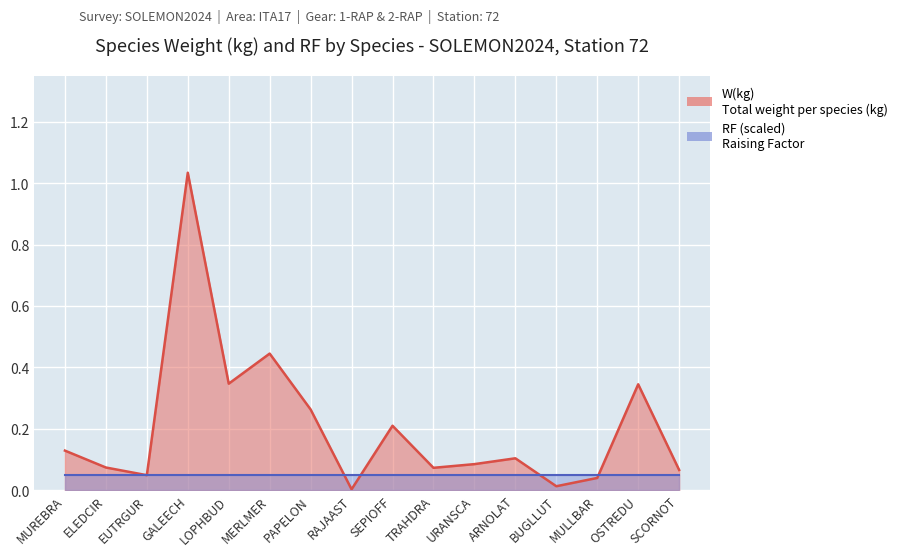

How many points are higher than both their immediate neighbors (excluding endpoints)?

5